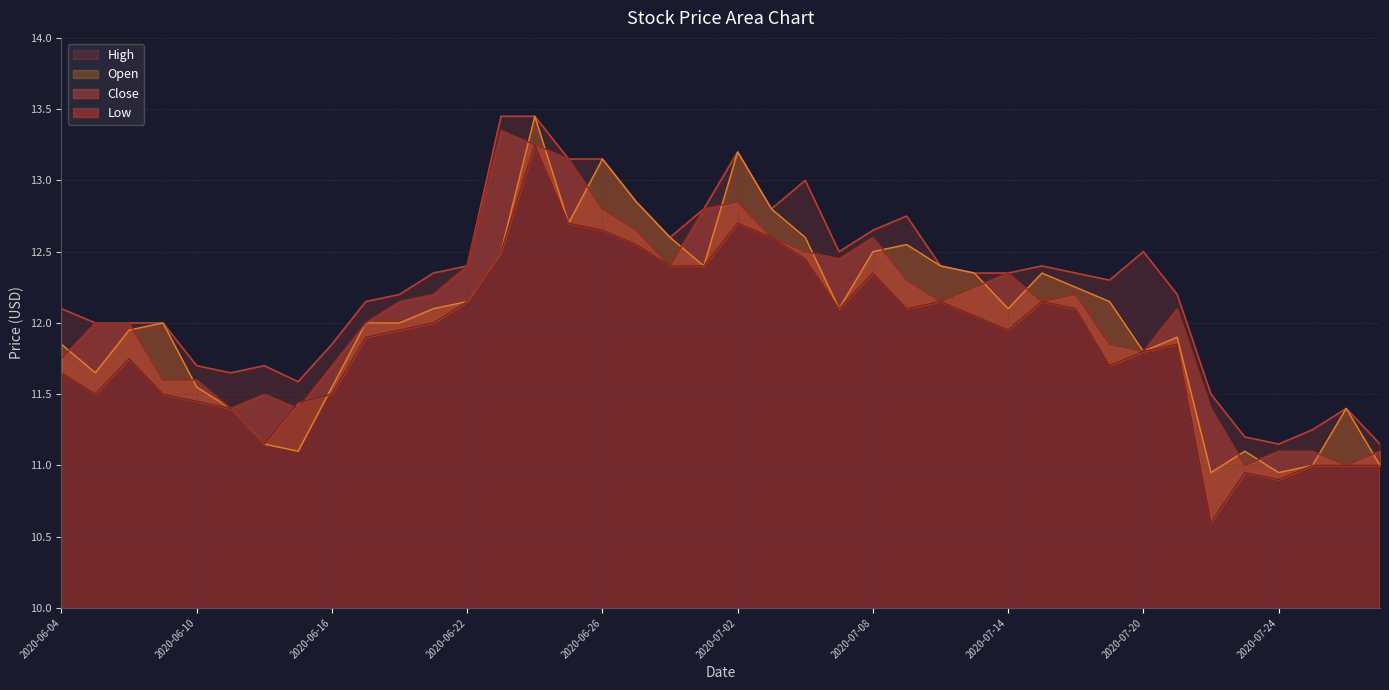

What is the sum of the Open values at 2020-06-15 and 2020-06-24?

24.5